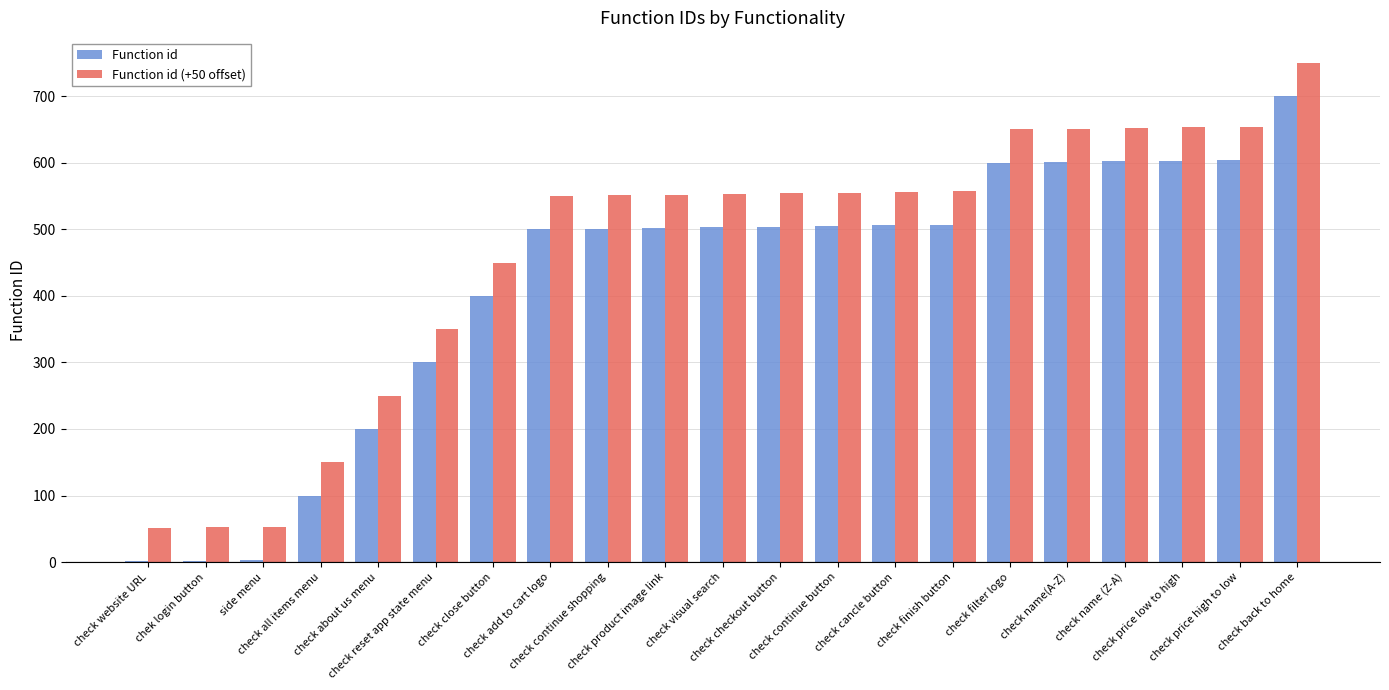

Are the bars horizontal?

No